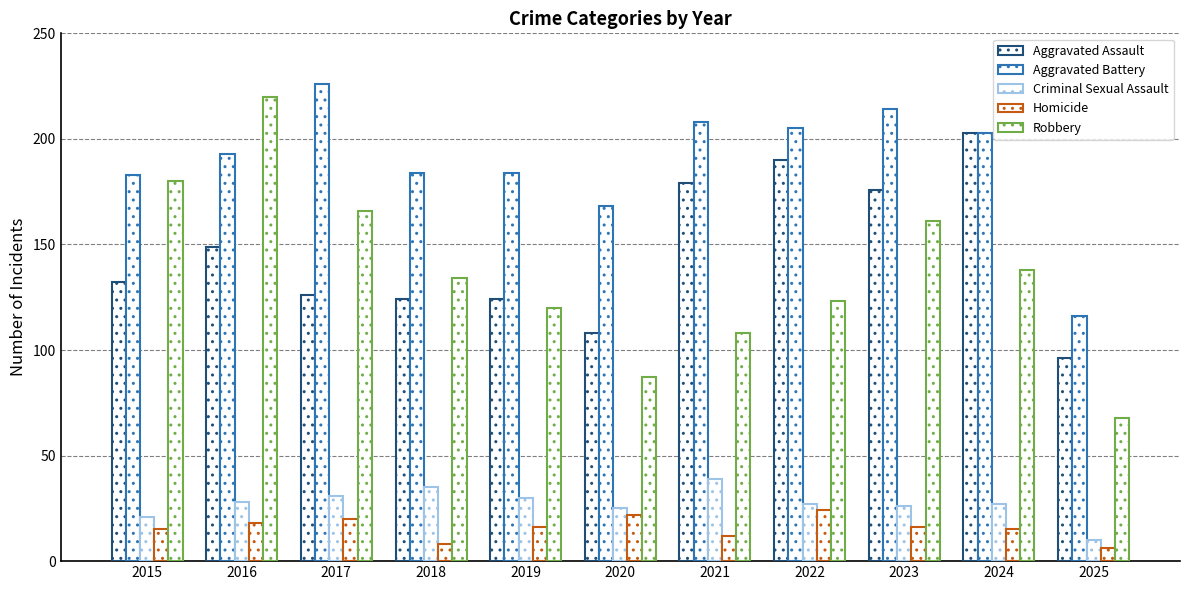

How many groups of bars are there?

11